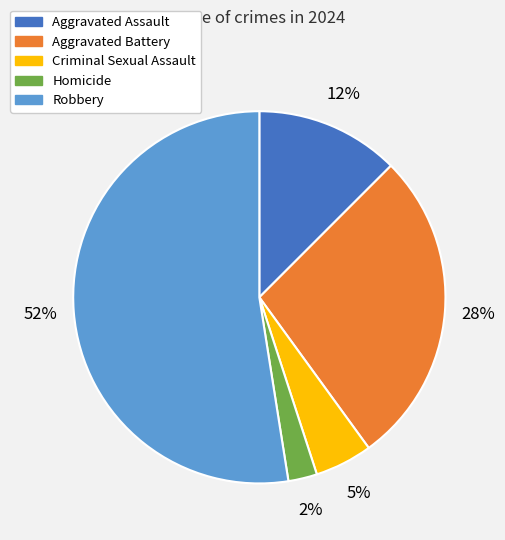

How many slices are in this pie chart?

5